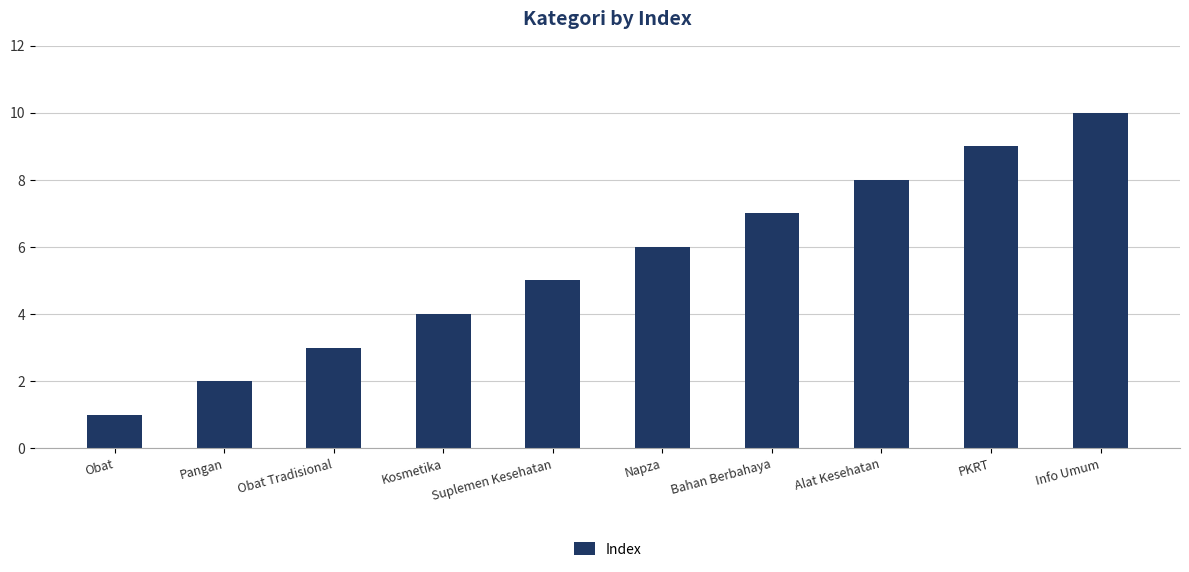

What is the sum of all values?

55